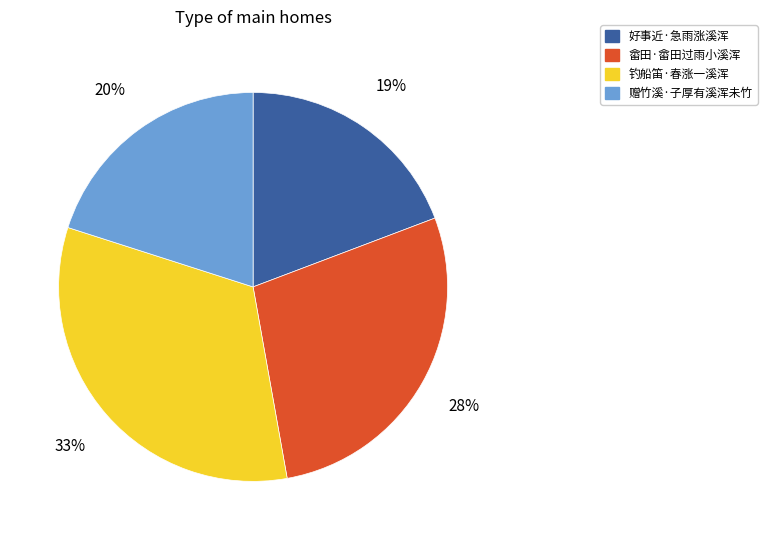

Rank the categories by value from highest to lowest.

钓船笛·春涨一溪浑, 畲田·畲田过雨小溪浑, 赠竹溪·子厚有溪浑未竹, 好事近·急雨涨溪浑